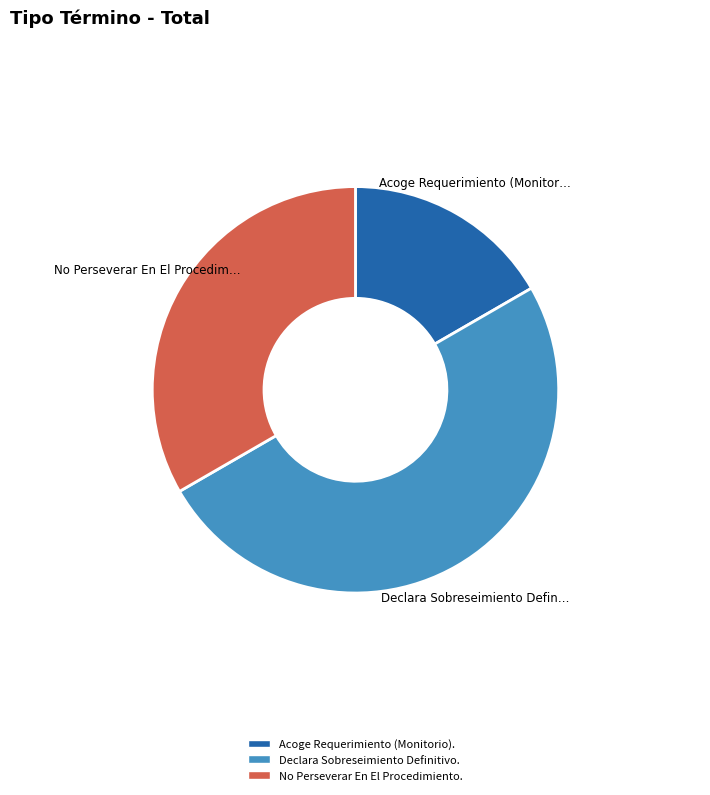

Rank the categories by value from lowest to highest.

Acoge Requerimiento (Monitorio)., No Perseverar En El Procedimiento., Declara Sobreseimiento Definitivo.